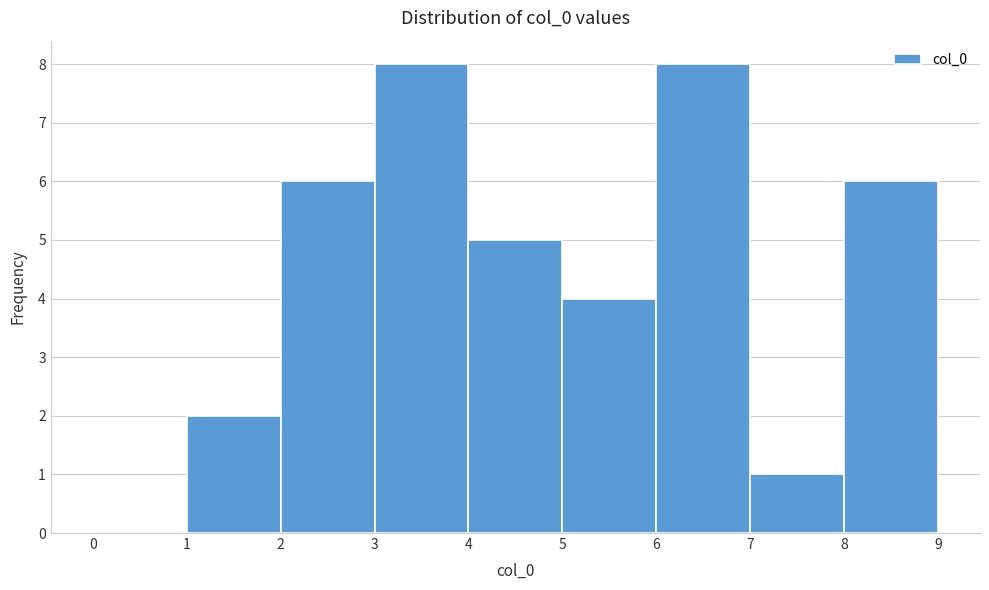

Reading left to right, transcribe this chart: for each bar, give the range it covers on the x-axis and its height. The values are not printed on the chart, so give them approximately, as read against the axis.

0 to 1: 0
1 to 2: 2
2 to 3: 6
3 to 4: 8
4 to 5: 5
5 to 6: 4
6 to 7: 8
7 to 8: 1
8 to 9: 6